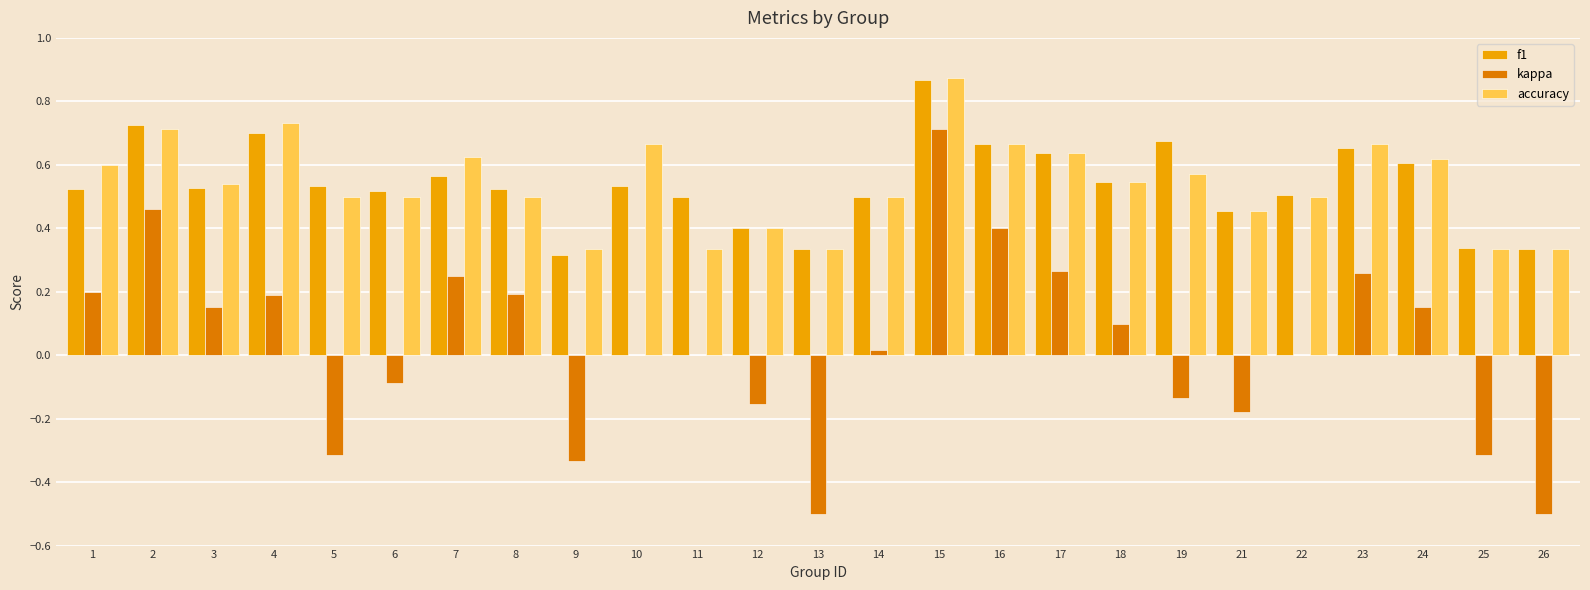

Which category has the highest value in the f1 series?

15